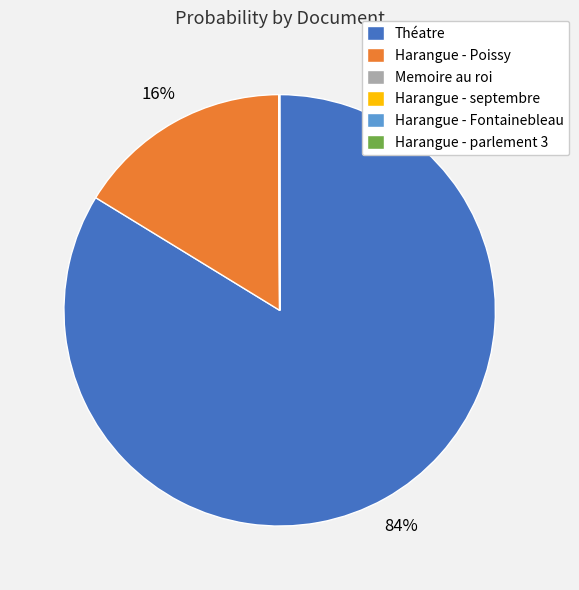

What is the largest slice in the pie chart?

Théatre